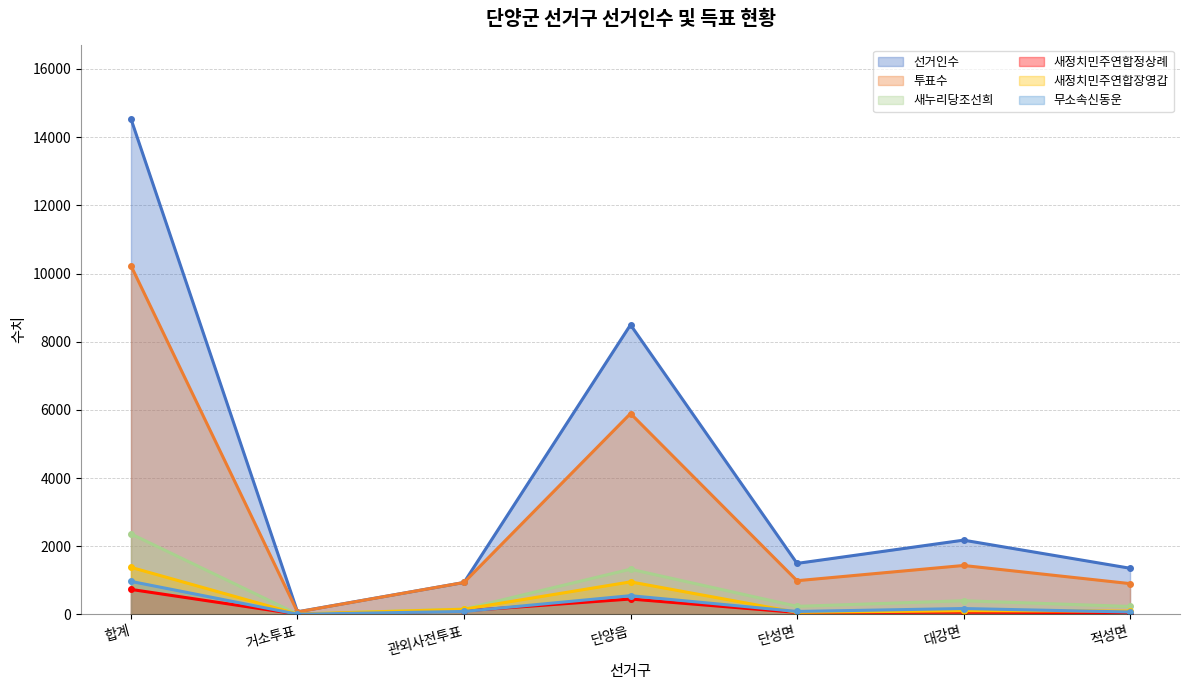

At which category does 새정치민주연합장영갑 reach its first local valley?

거소투표